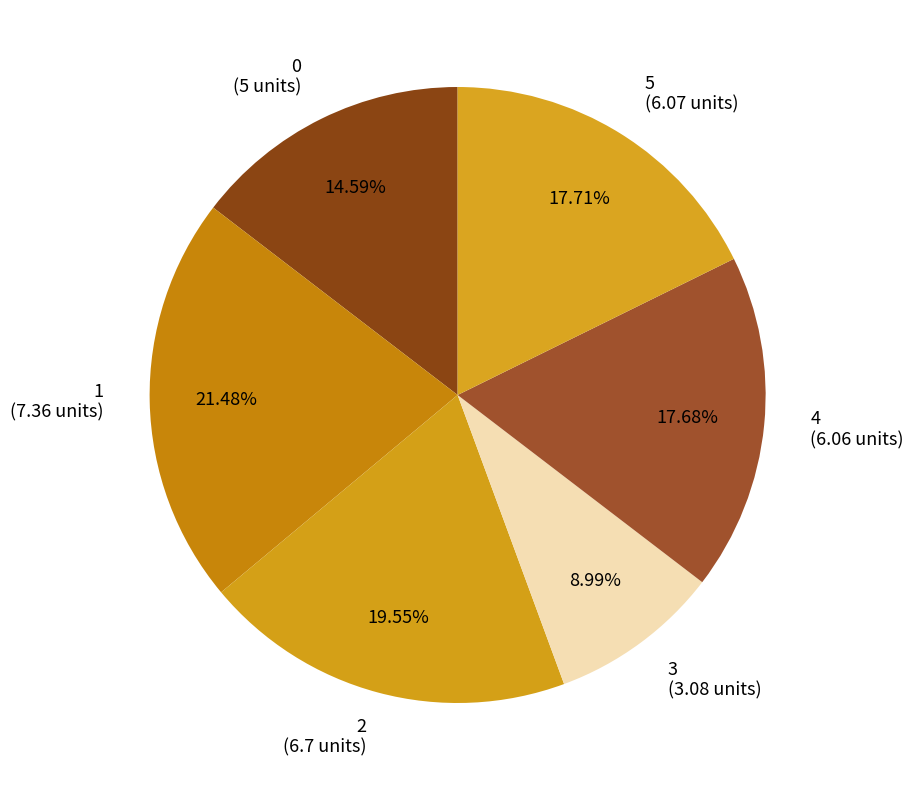

Does any single category account for the majority?

No